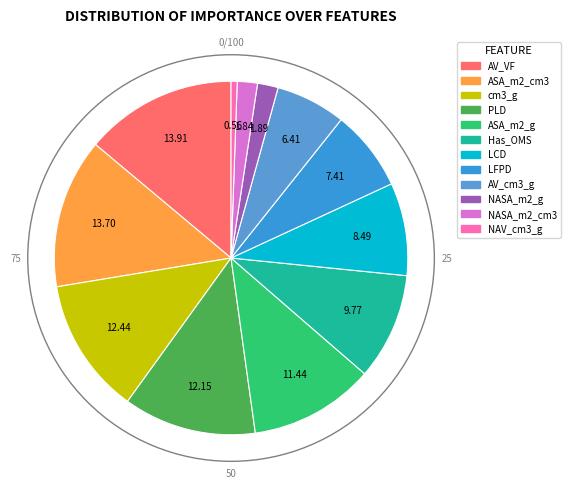

The NASA_m2_cm3 slice represents 2% of the pie. True or false?

True